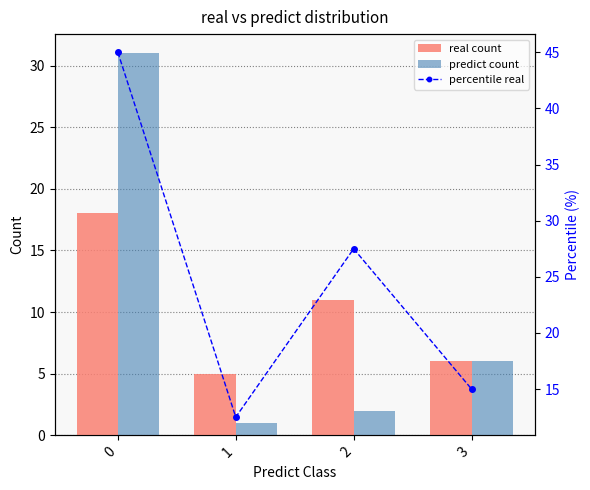

Reading right to left, what are all the values shown in this chart?

real count: 6.0	11.0	5.0	18.0
predict count: 6.0	2.0	1.0	31.0
percentile real: 15.0	27.5	12.5	45.0